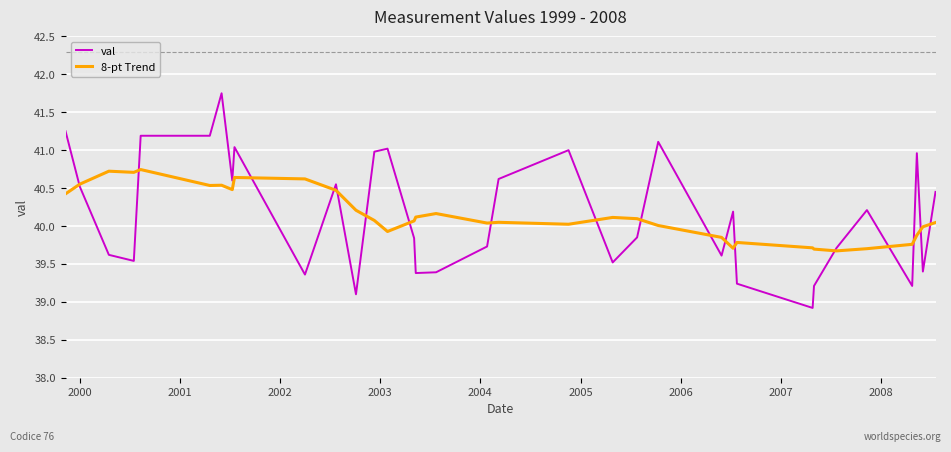

Which series has the largest range (max minus min)?

val